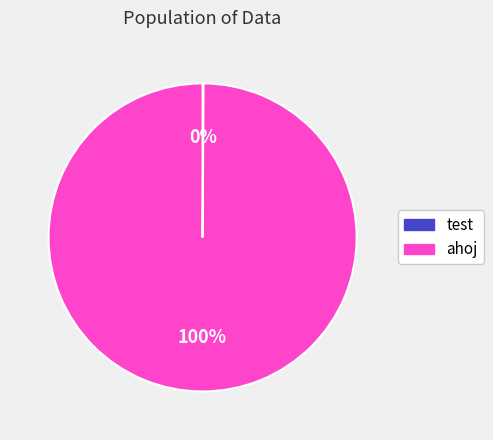

Which category has the biggest portion of the pie?

ahoj